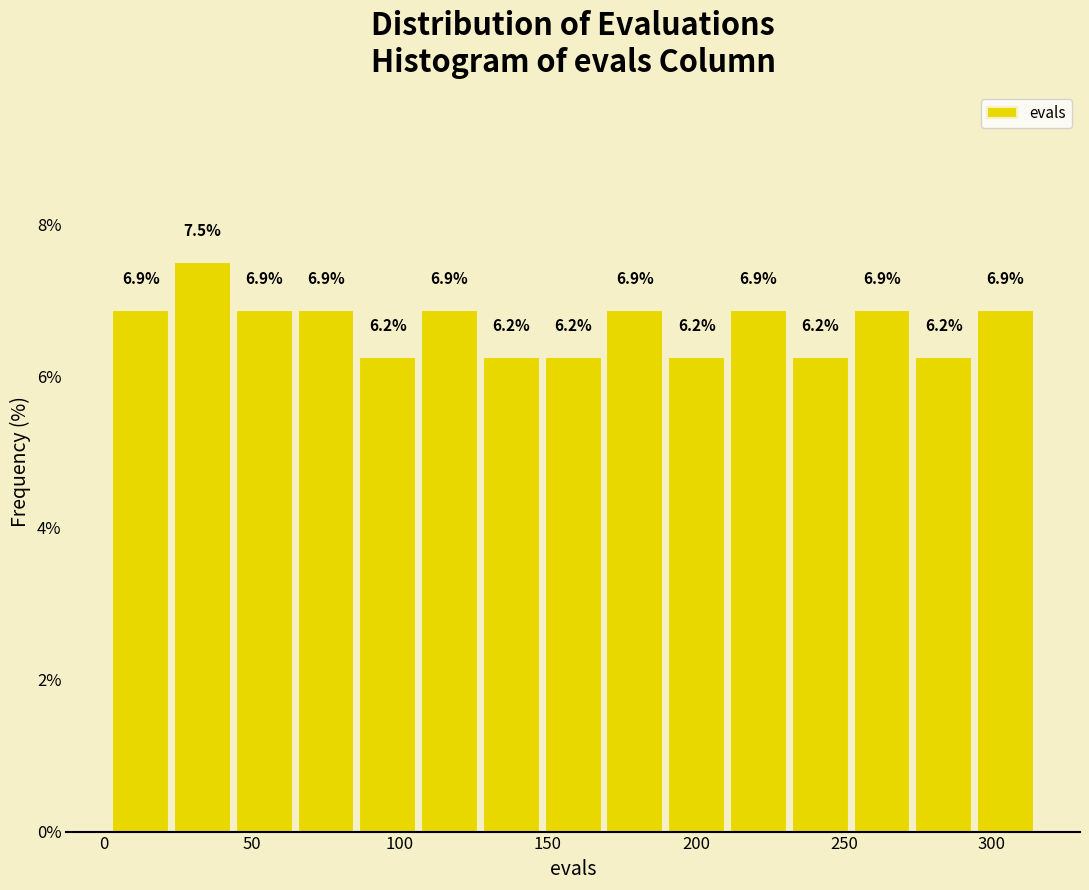

Which range on the x-axis has the tallest bar?

25 to 45